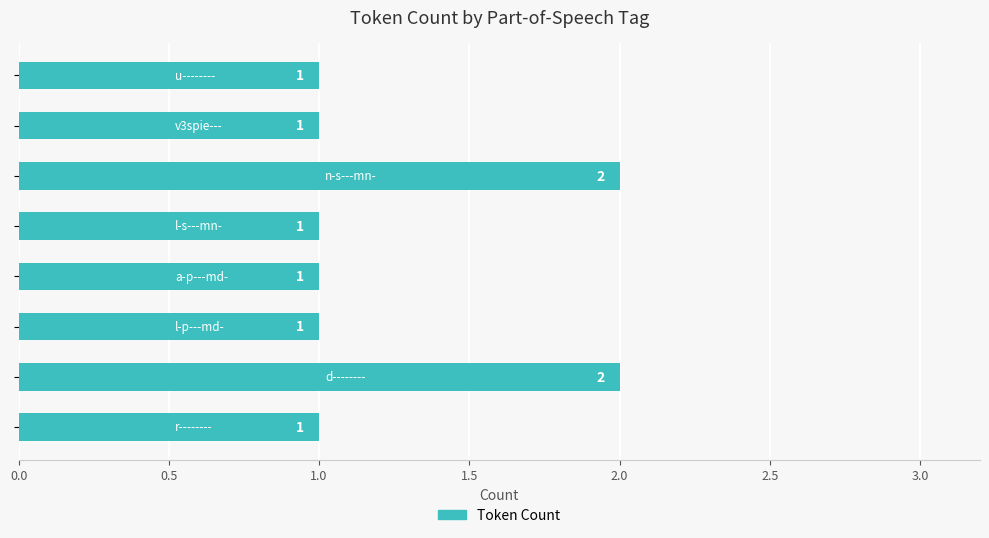

What is the minimum value shown in the chart?

1